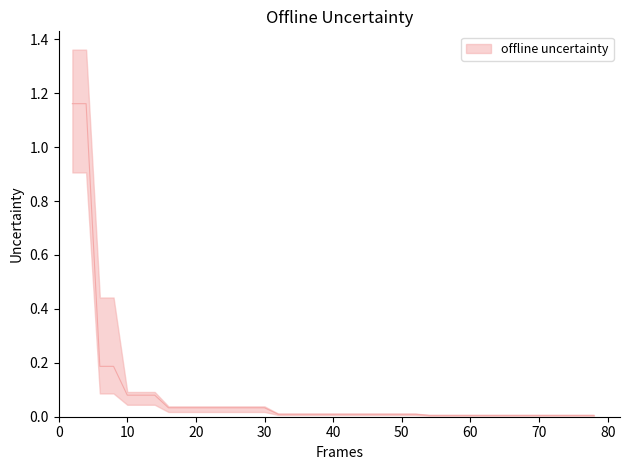

Rank the categories by value from highest to lowest.

2, 4, 6, 8, 10, 12, 14, 16, 18, 20, 22, 24, 26, 28, 30, 32, 34, 36, 38, 40, 42, 44, 46, 48, 50, 52, 54, 55, 57, 59, 61, 63, 65, 67, 69, 71, 73, 74, 76, 78